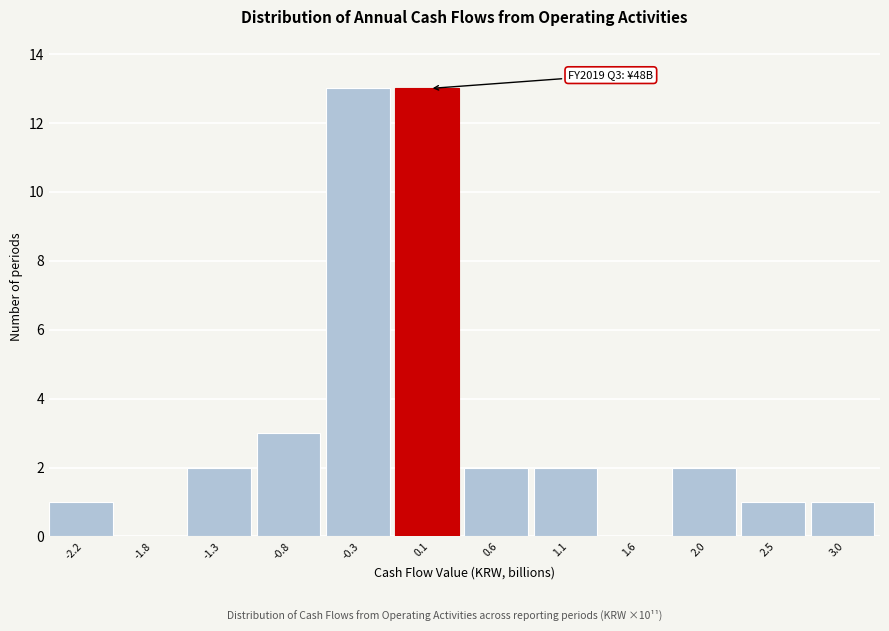

Reading right to left, transcribe all the data shown in this chart.

3.0=1	2.5=1	2.0=2	1.6=0	1.1=2	0.6=2	0.1=13	-0.3=13	-0.8=3	-1.3=2	-1.8=0	-2.2=1